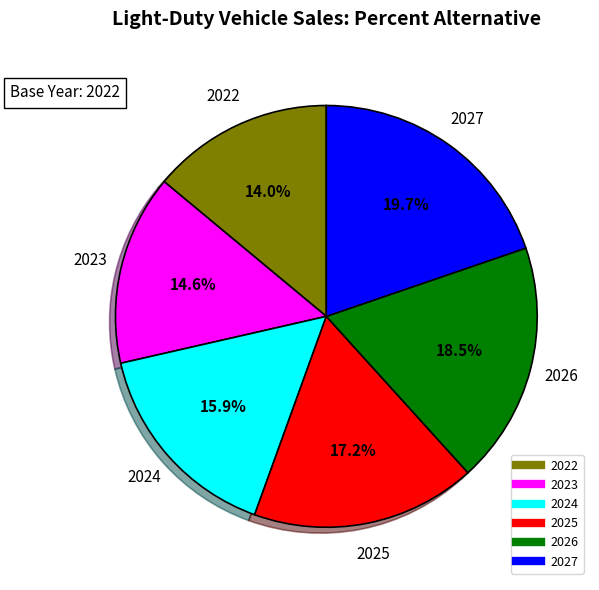

To the nearest percent, what is the difference between the 2026 and 2027 slice percentages?

1%